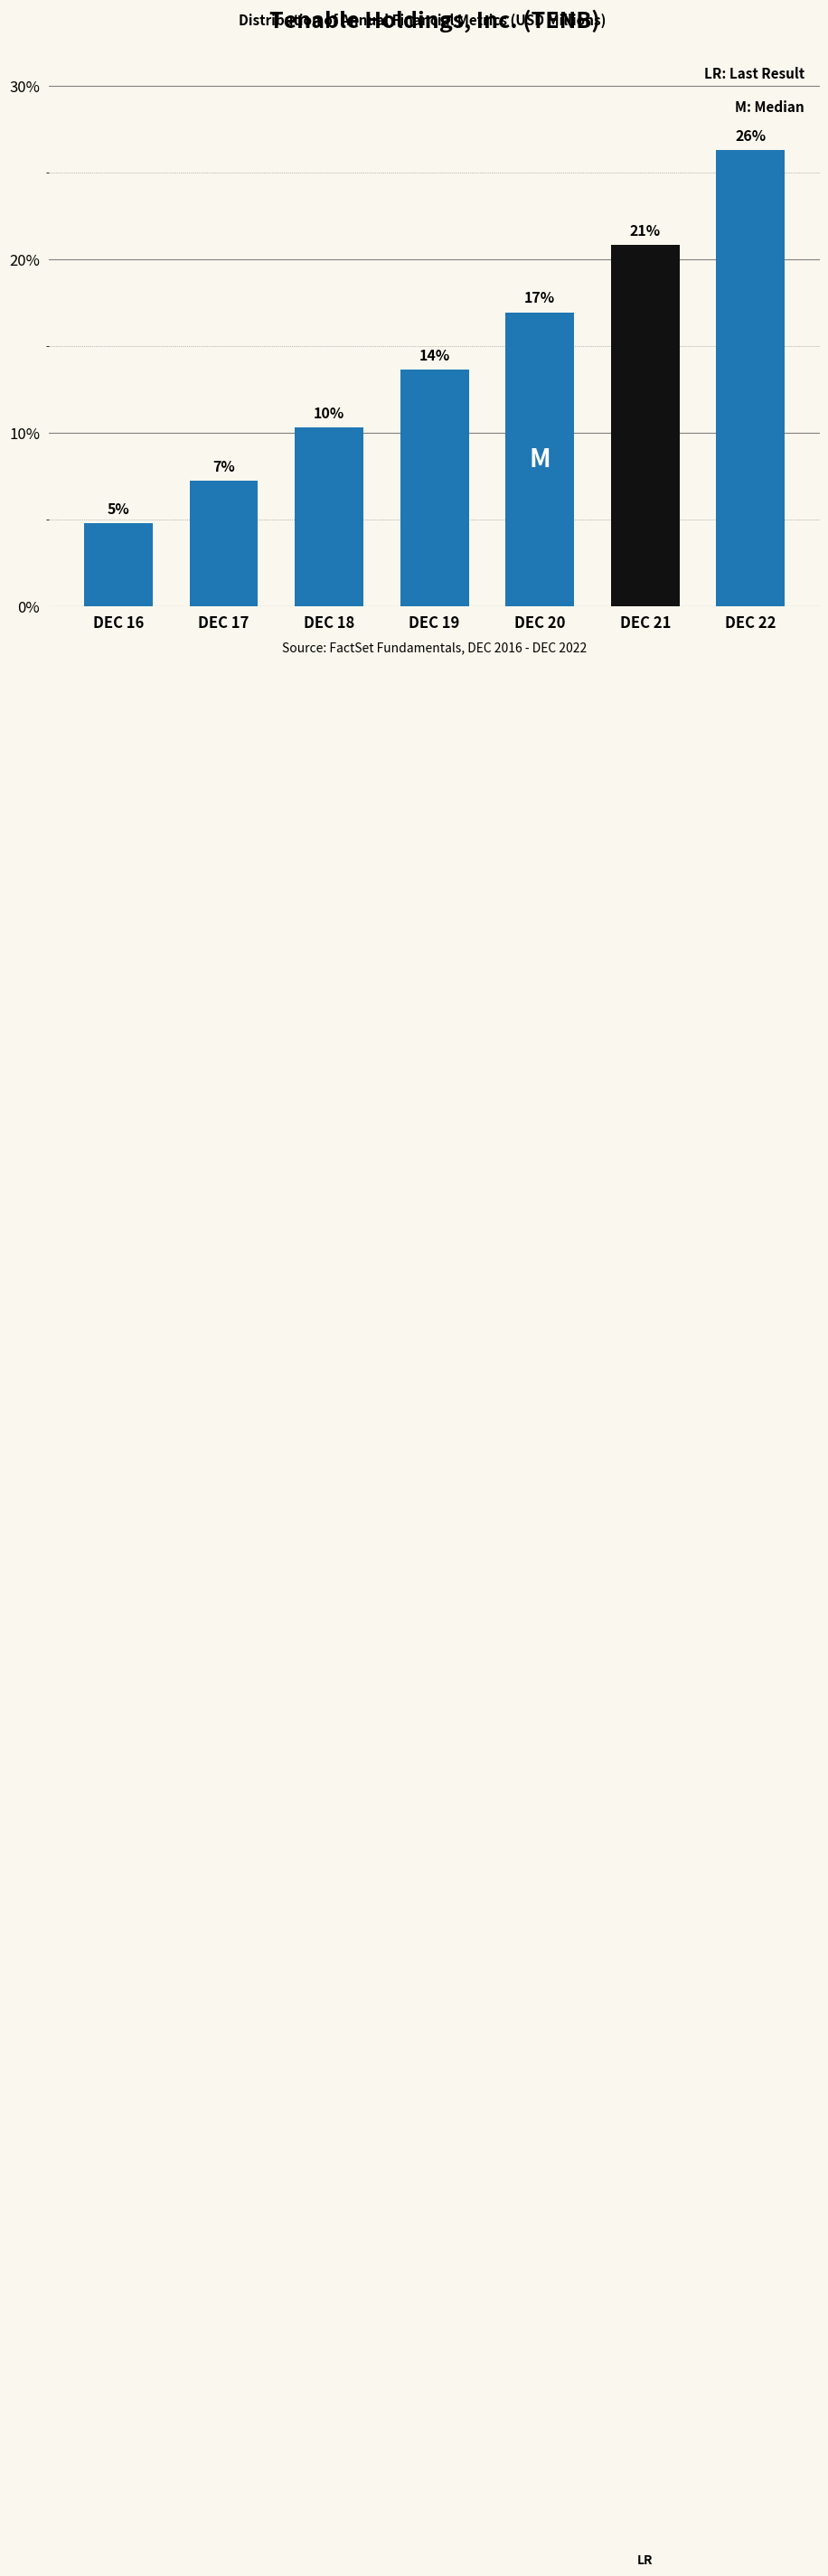

How many bars are there in total?

7